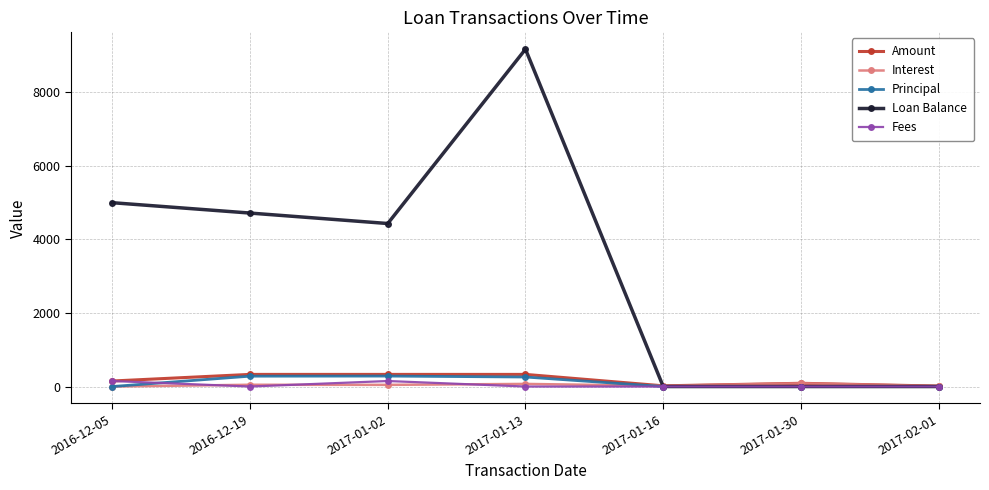

What is the sum of the Amount values at 2017-01-16 and 2017-01-30?

106.8